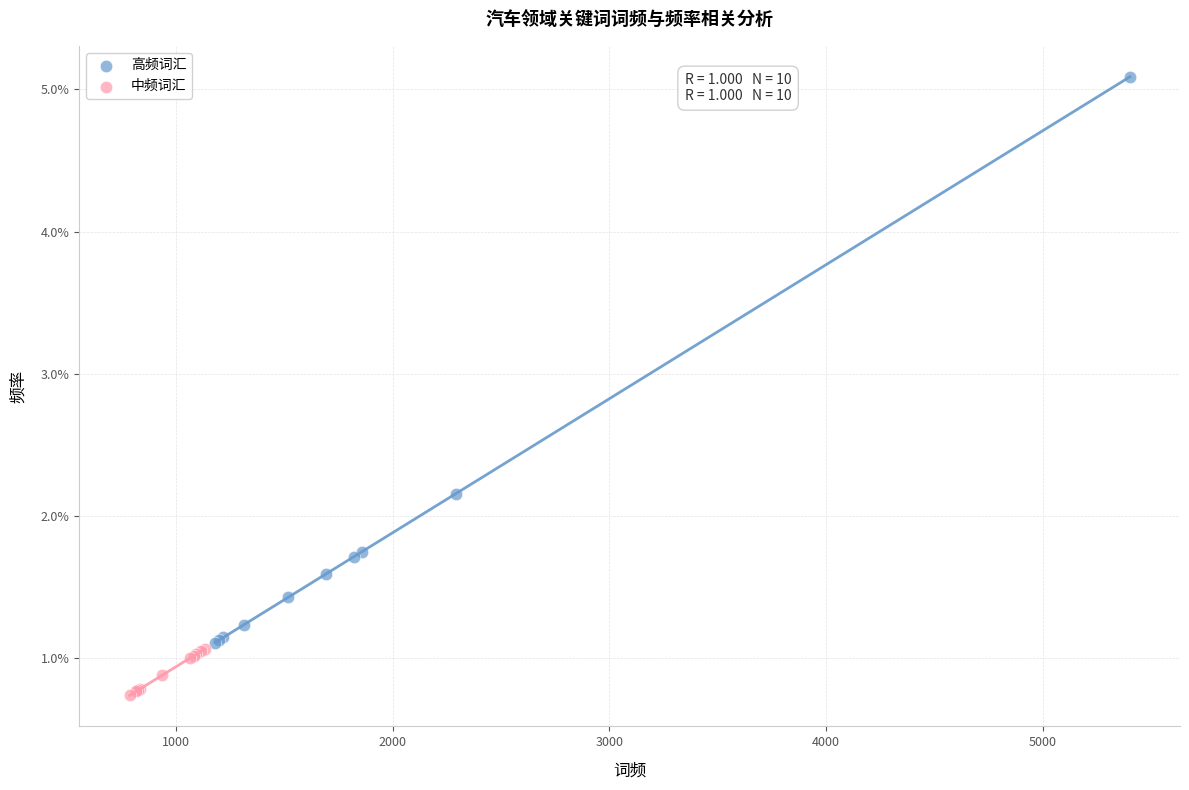

What are all the series names shown in the legend?

高频词汇, 中频词汇